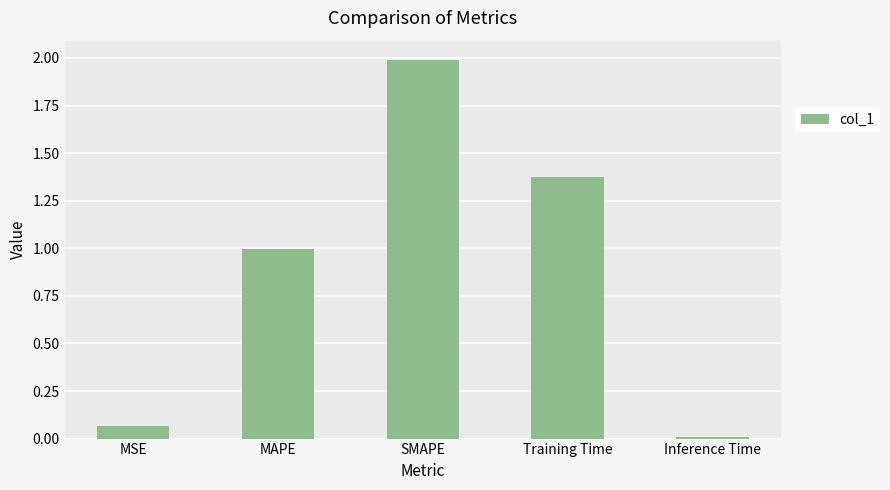

Rank the categories by value from highest to lowest.

SMAPE, Training Time, MAPE, MSE, Inference Time